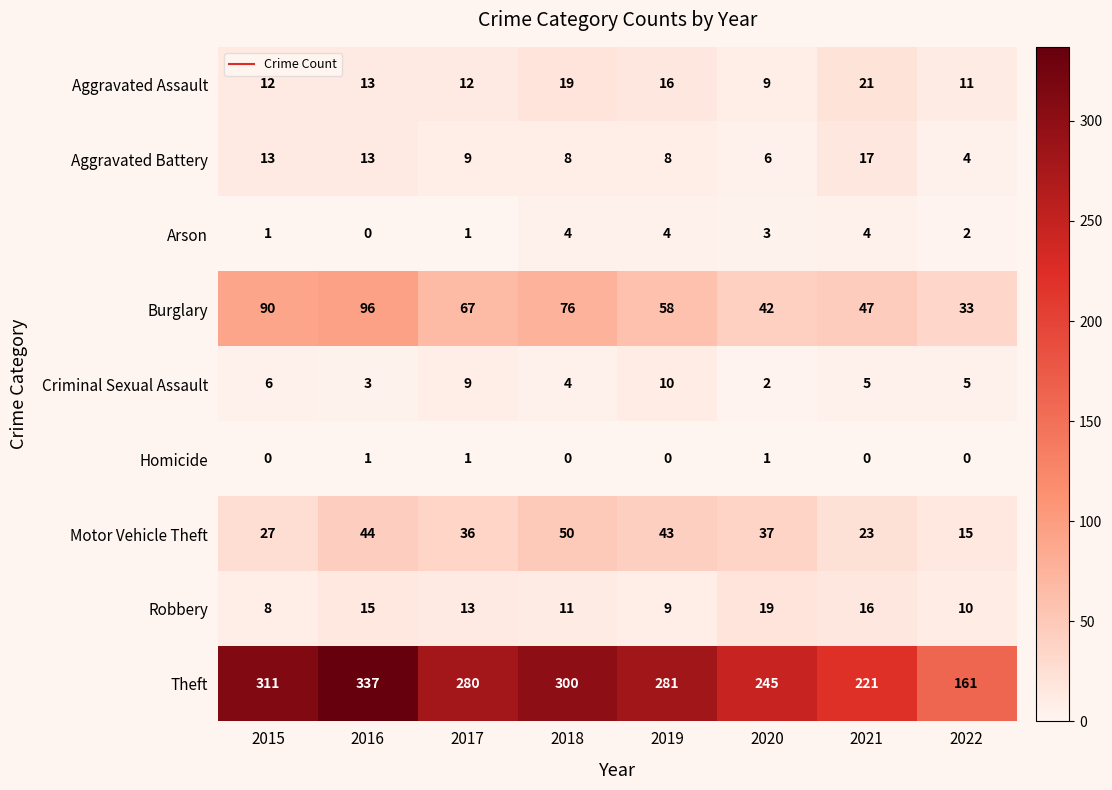

What is the difference between the maximum and minimum values in the Criminal Sexual Assault series?

8